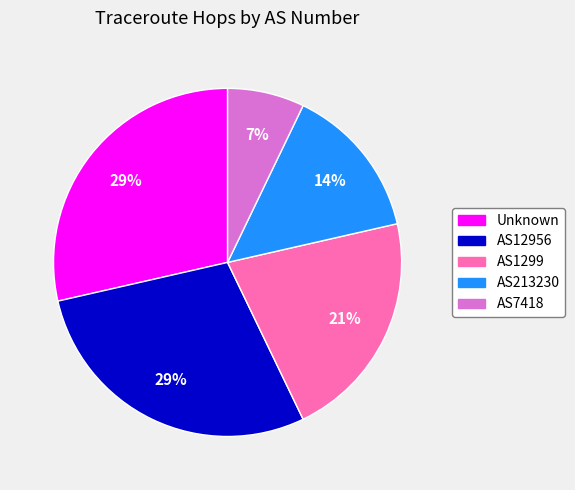

Does any single category account for the majority?

No